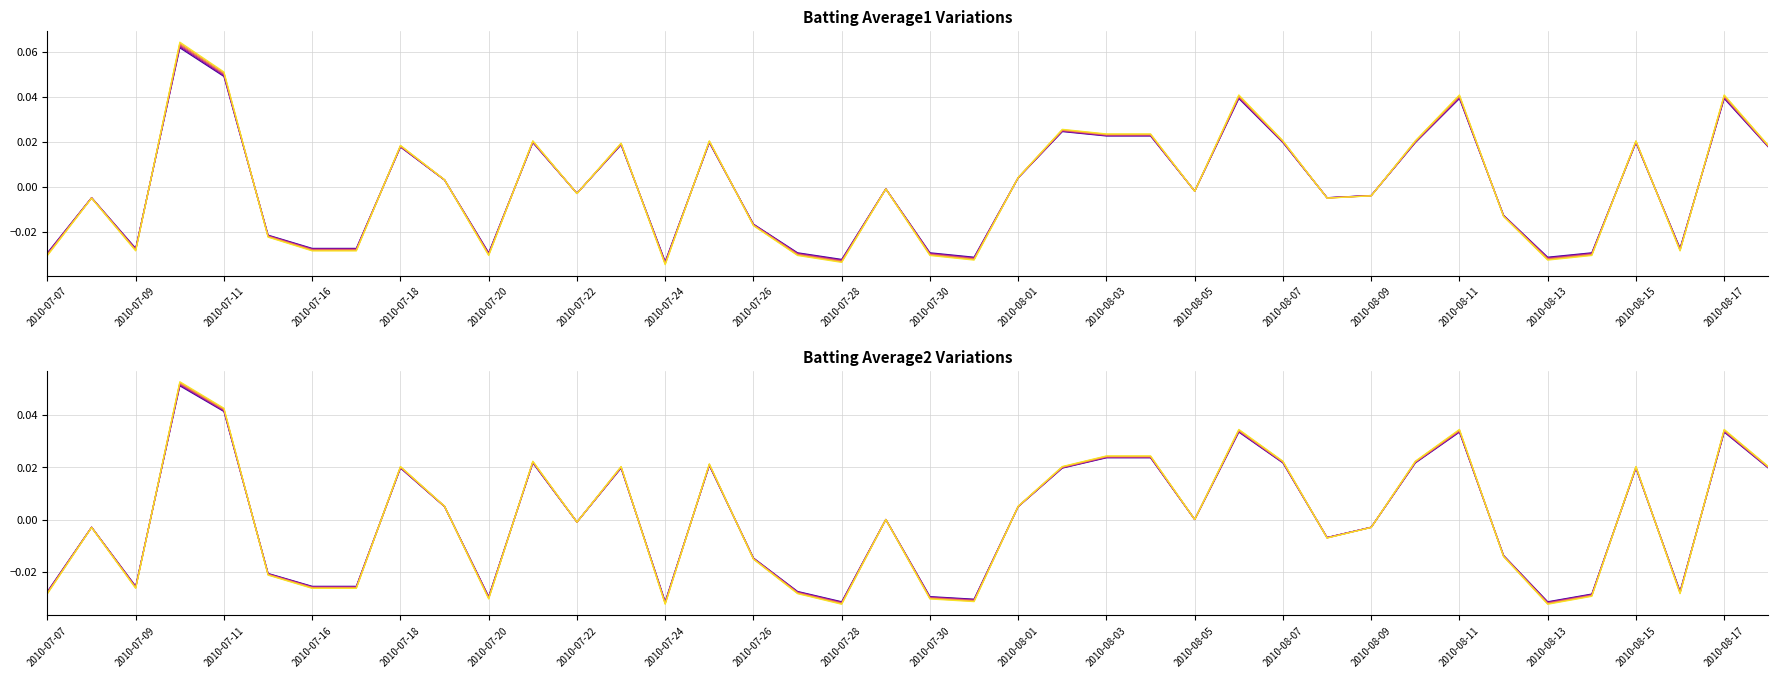

Is this an area chart (filled region under the line)?

No